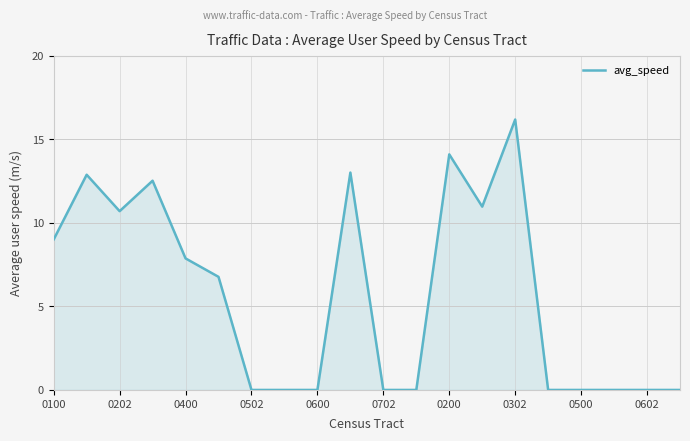

Count the number of categories in the chart.

20